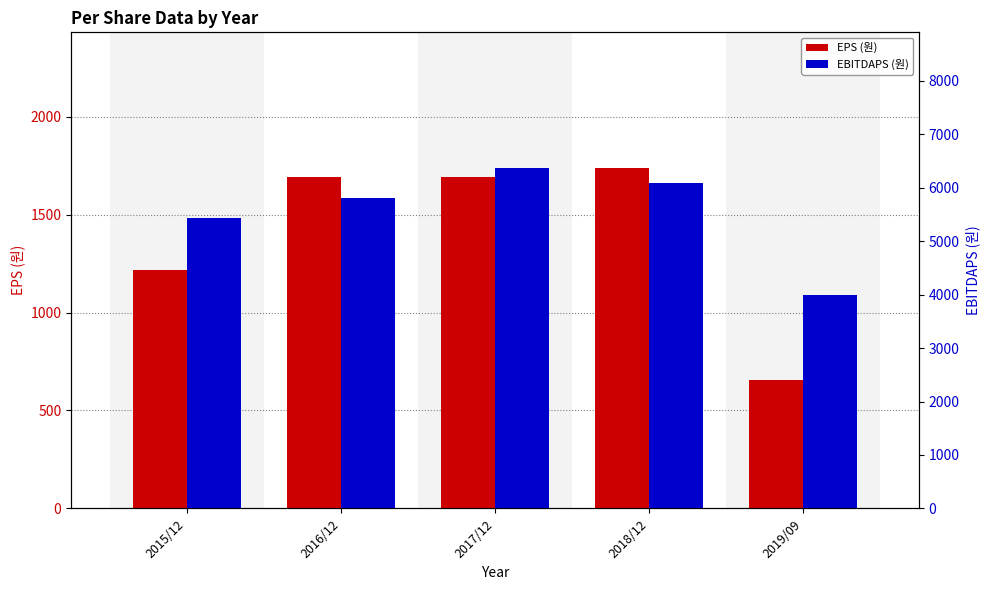

Which series has the largest range (max minus min)?

EBITDAPS (원)